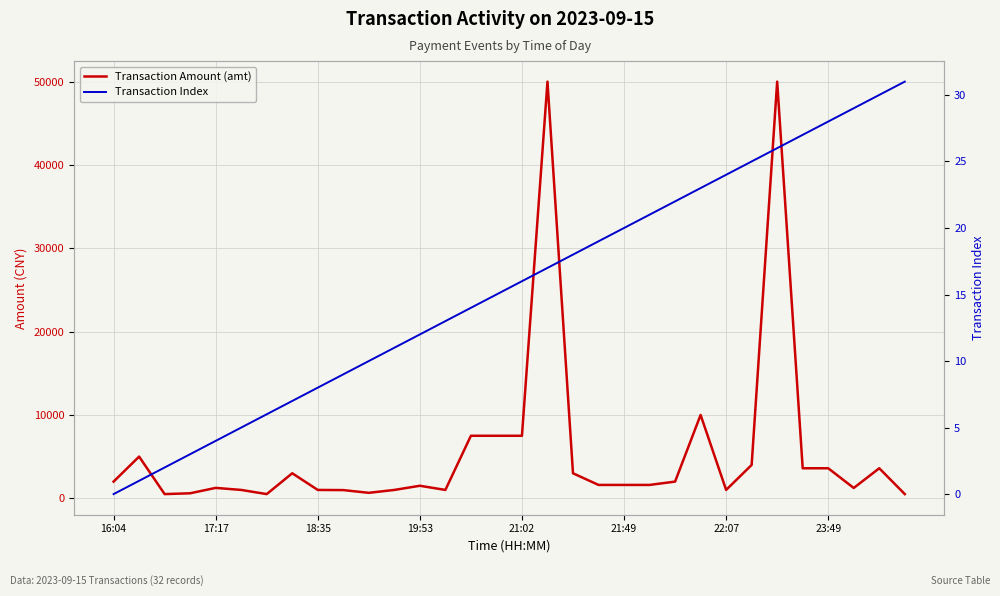

What is the label of the 23rd point from the right?

9